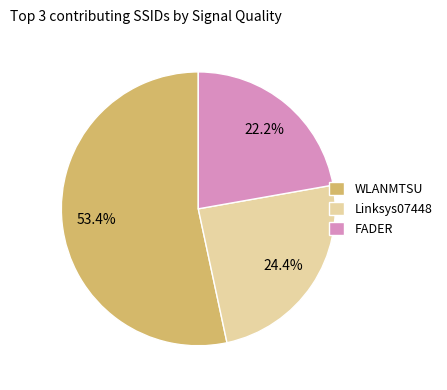

Is there a majority slice in this chart?

Yes